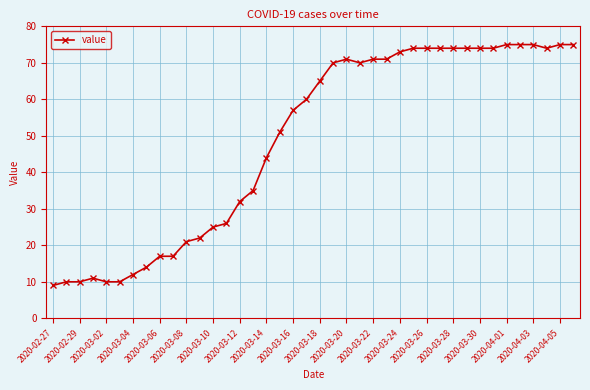

True or false: the data has more than 0 interior local peaks.

True